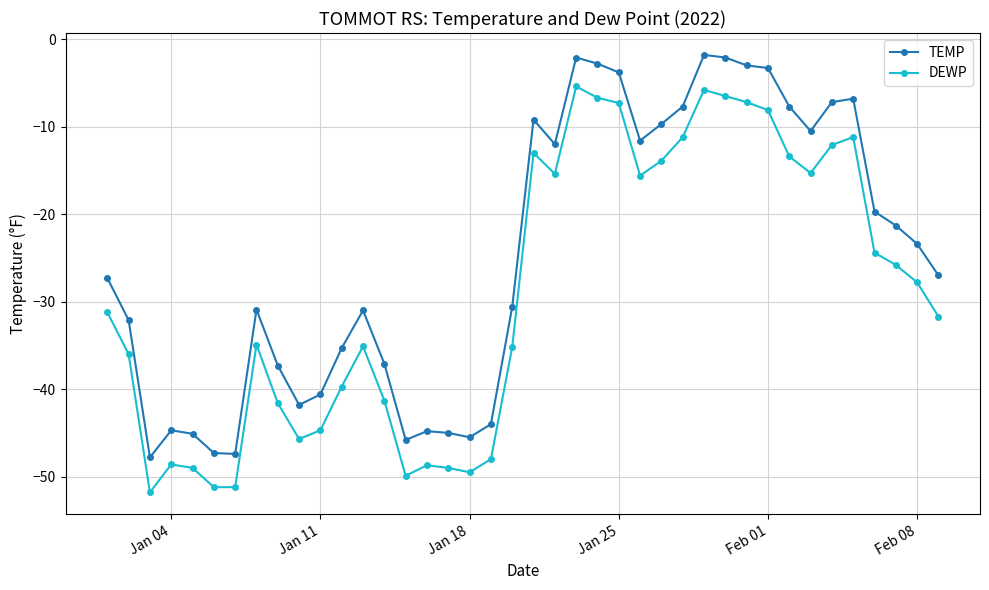

Rank the series by their average value, from lowest to highest.

DEWP, TEMP